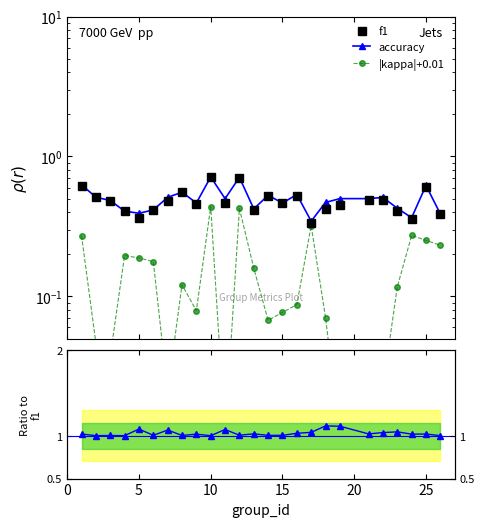

How many interior local peaks does the accuracy series have?

7